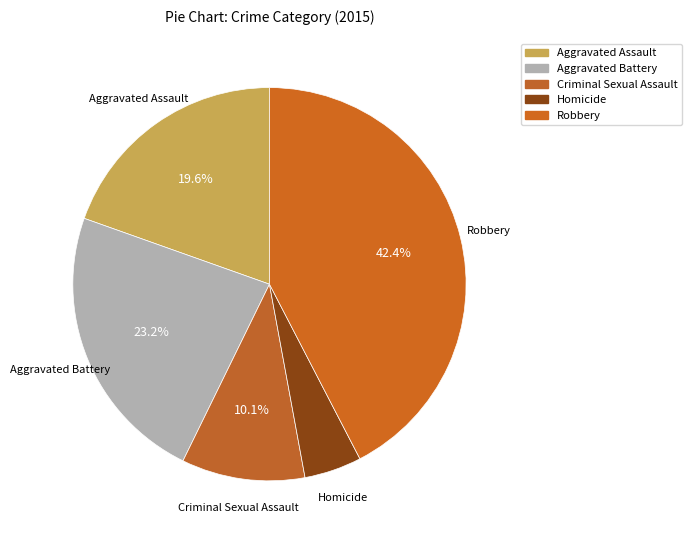

Which slice is the smallest?

Homicide